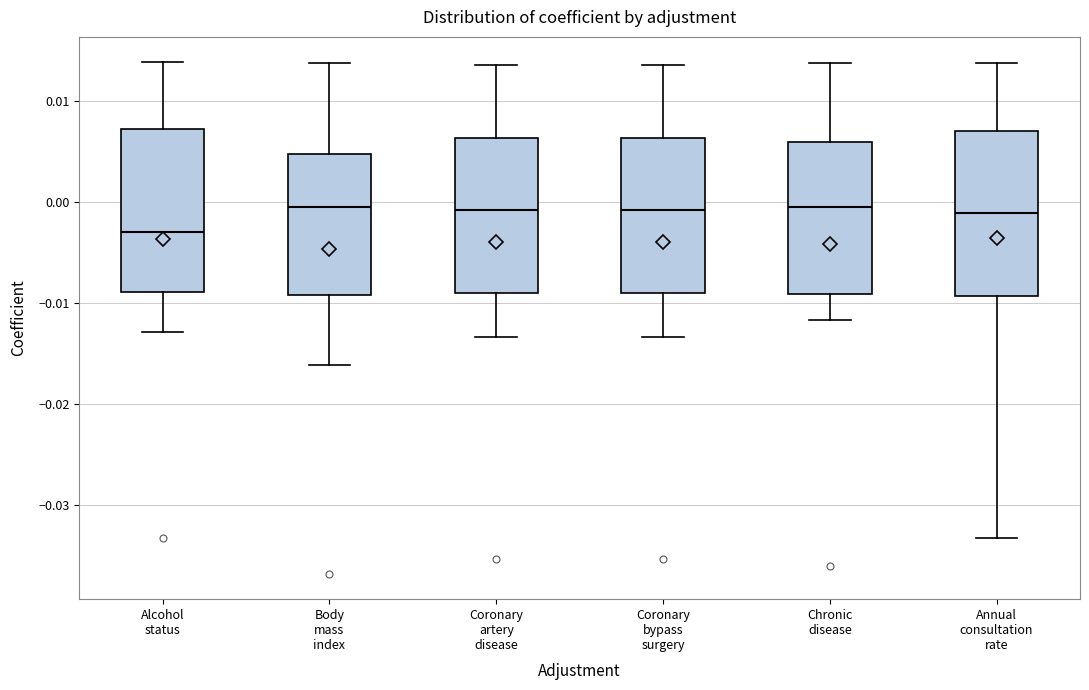

Reading left to right, read every box against the y-axis: the position of its median line, the range the box covers, and the ends of its whiskers. The values are not printed on the chart, so give them approximately, as read against the axis.

Alcohol status: median -0.003, box -0.009 to 0.007, whiskers -0.013 to 0.014
Body mass index: median 0.000, box -0.009 to 0.005, whiskers -0.016 to 0.014
Coronary artery disease: median -0.001, box -0.009 to 0.006, whiskers -0.013 to 0.014
Coronary bypass surgery: median -0.001, box -0.009 to 0.006, whiskers -0.013 to 0.014
Chronic disease: median 0.000, box -0.009 to 0.006, whiskers -0.012 to 0.014
Annual consultation rate: median -0.001, box -0.009 to 0.007, whiskers -0.033 to 0.014